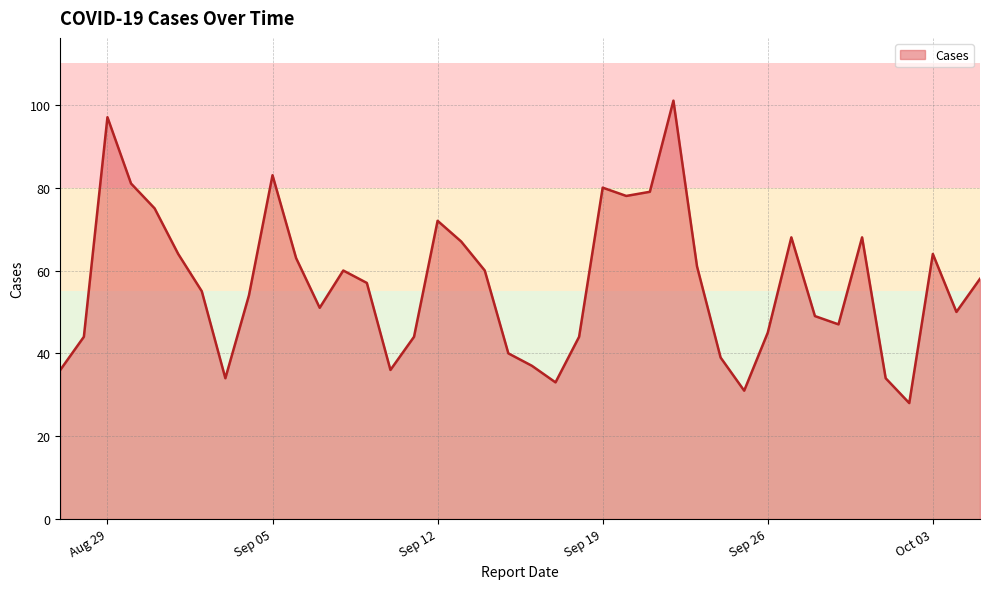

Does the chart have visible grid lines?

Yes